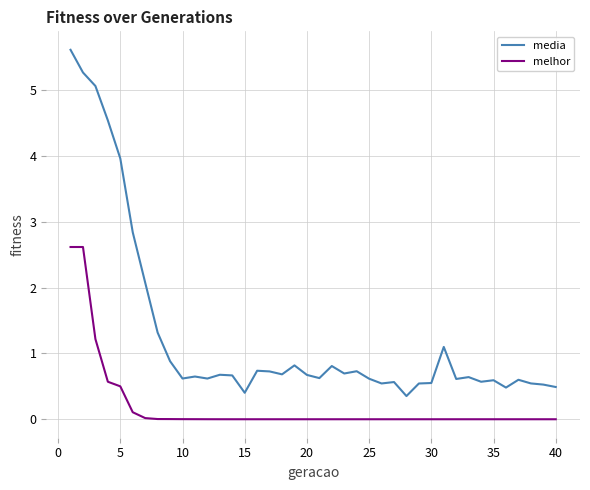

Which series has the largest total across all categories?

media